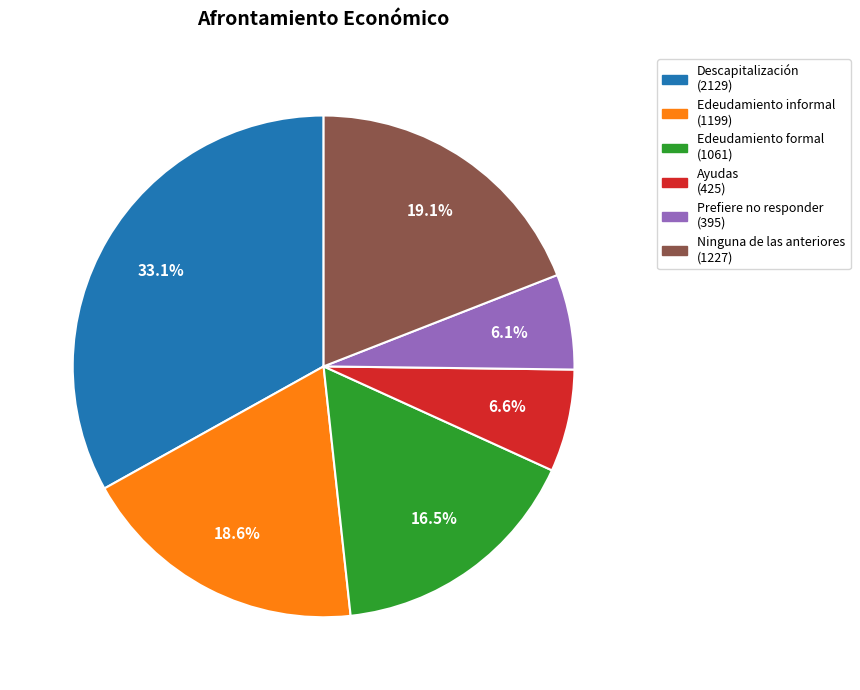

How many segments does this pie chart have?

6